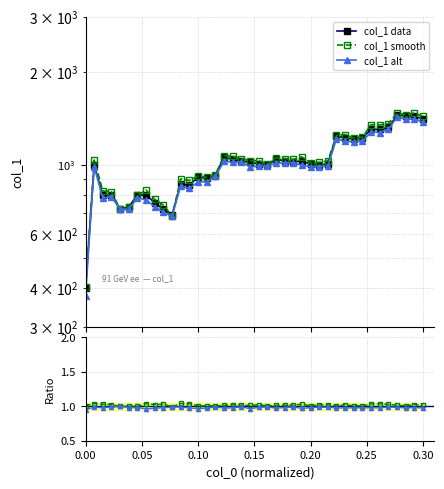

Read the value at 30.

1240.0